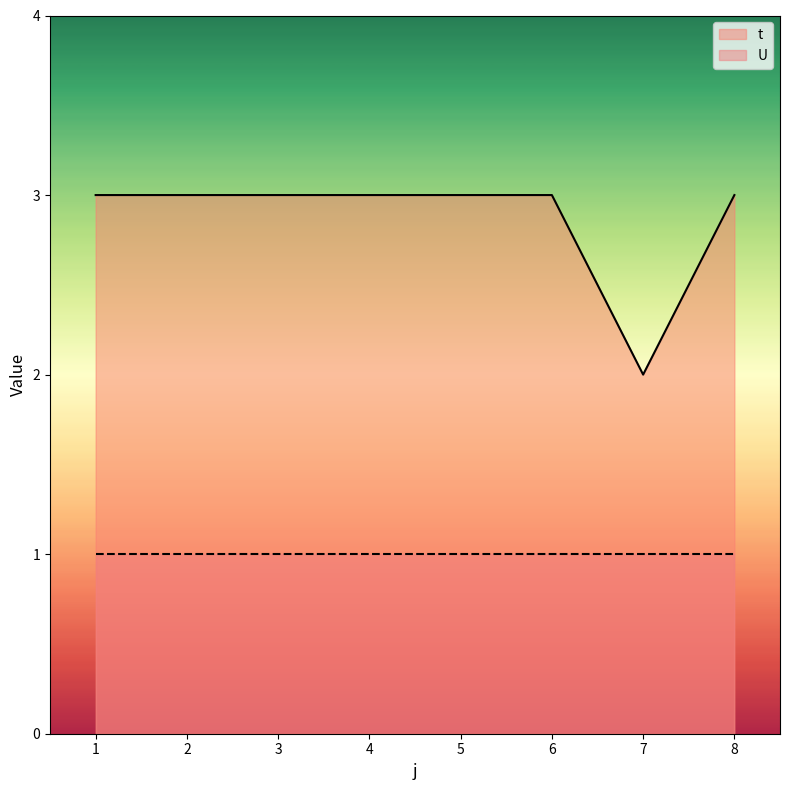

List the labels in order of value, smallest first.

7, 1, 2, 3, 4, 5, 6, 8